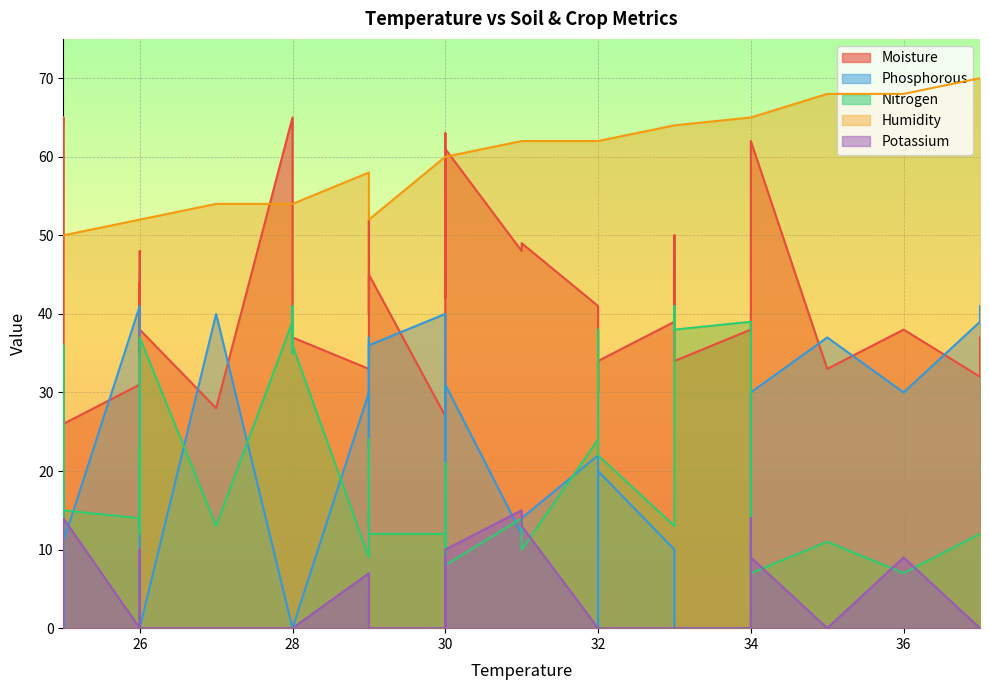

At which category does Nitrogen reach its first local peak?

28